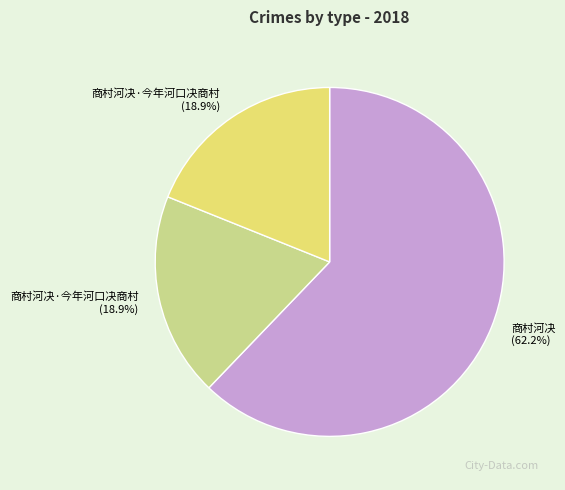

Is there any slice that represents more than half of the pie?

Yes